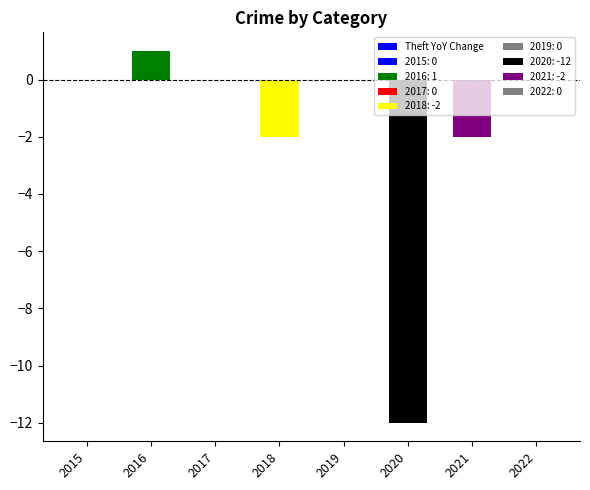

Reading left to right, what are all the values shown in this chart?

0	1	0	-2	0	-12	-2	0